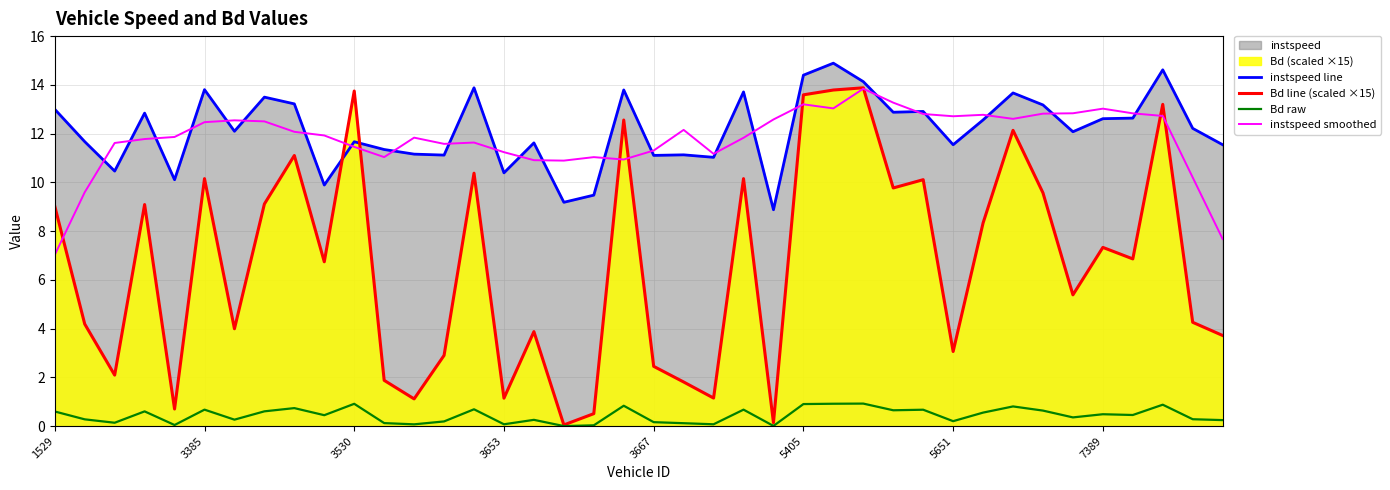

Which series has the largest total across all categories?

instspeed line